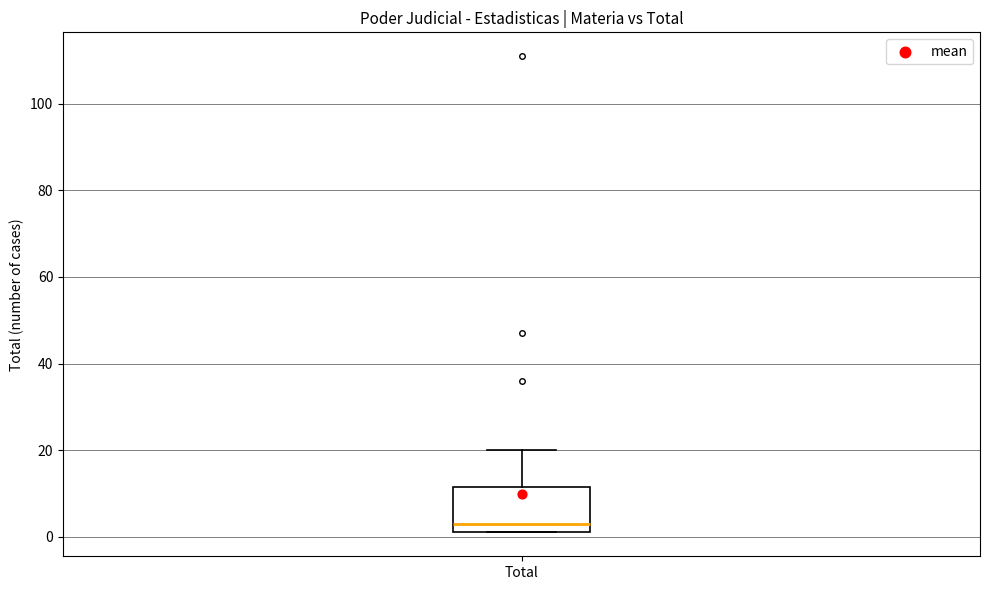

Read this box plot against the y-axis: the position of the median line, the range covered by the box, and the ends of both whiskers. The values are not printed on the chart, so give them approximately, as read against the axis.

median 4, box 2 to 12, whiskers 2 to 20